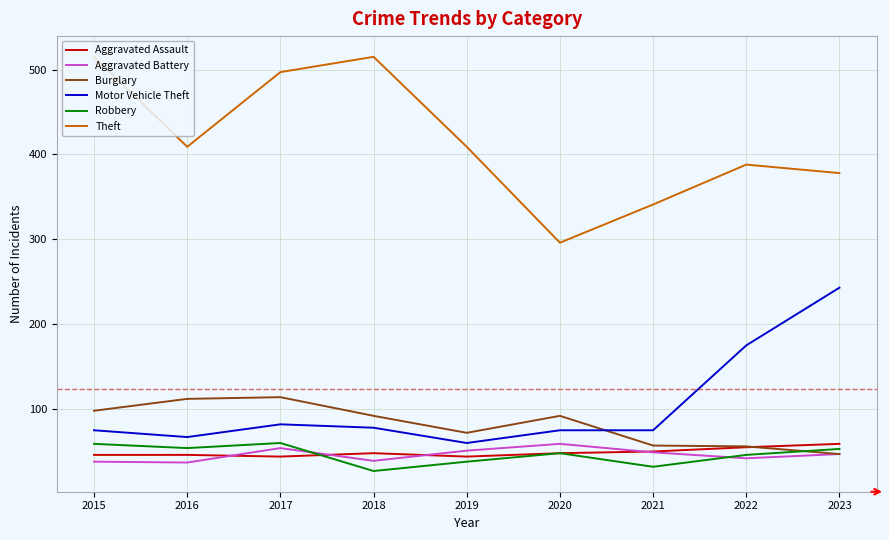

True or false: Burglary and Theft cross at least once.

False